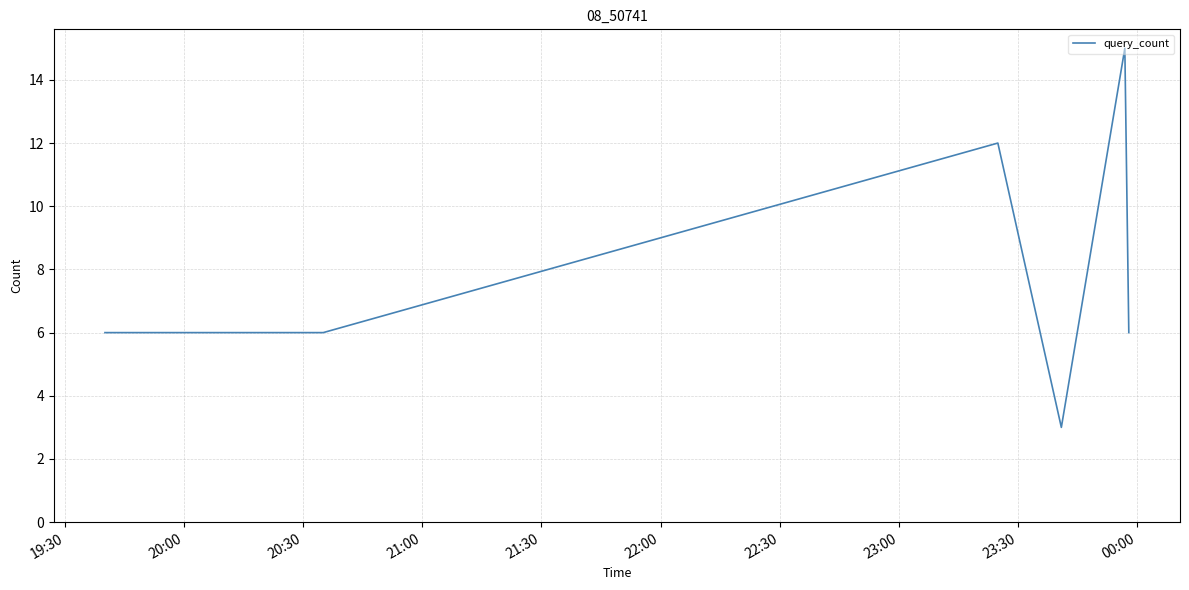

What is the smallest value displayed?

3